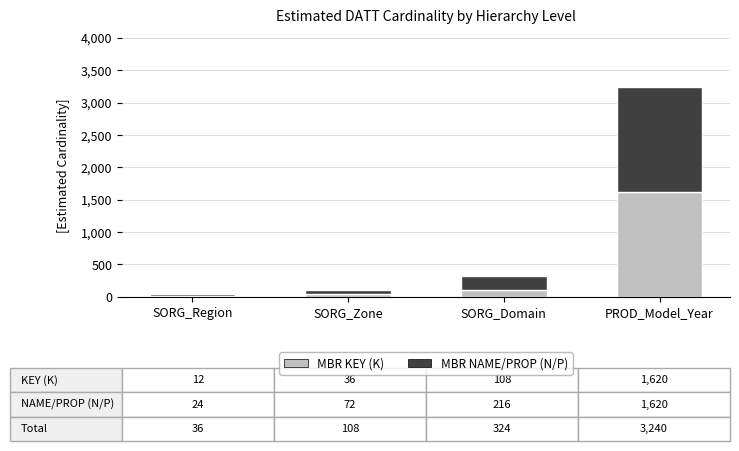

Reading right to left, what are the values for MBR KEY (K)?

PROD_Model_Year=1620	SORG_Domain=108	SORG_Zone=36	SORG_Region=12